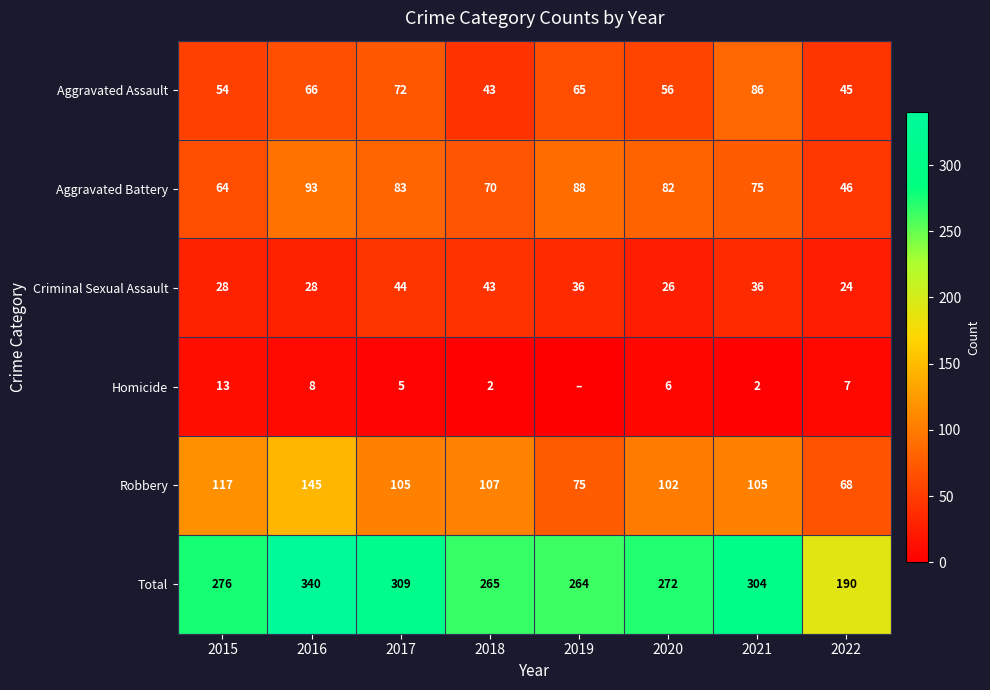

The Robbery series shows 68 at 2022. True or false?

True